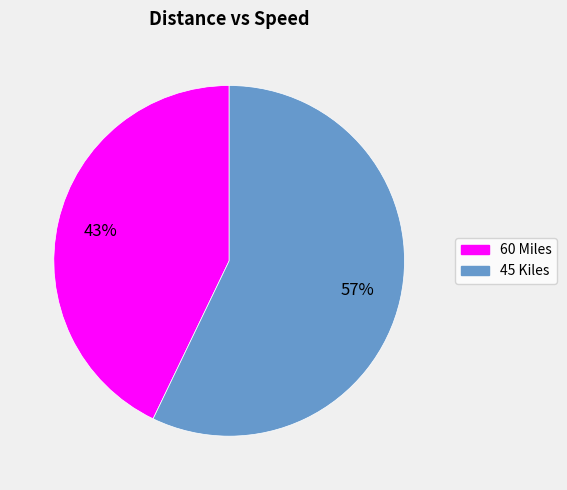

To the nearest percent, what is the difference between the 60 Miles and 45 Kiles slice percentages?

14%